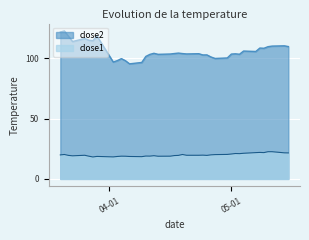

True or false: close1 and close2 cross at least once.

False